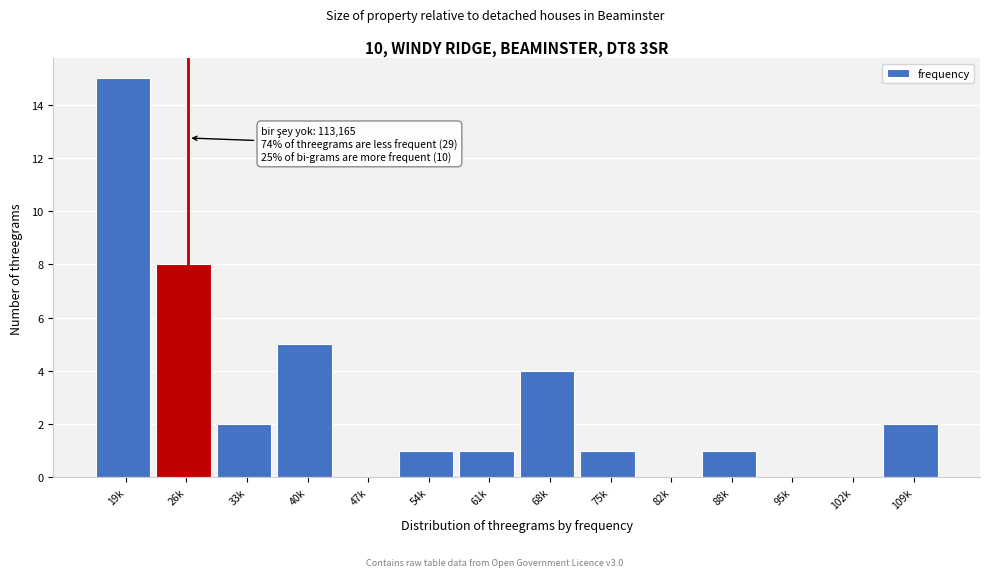

What is the sum of all values?

40